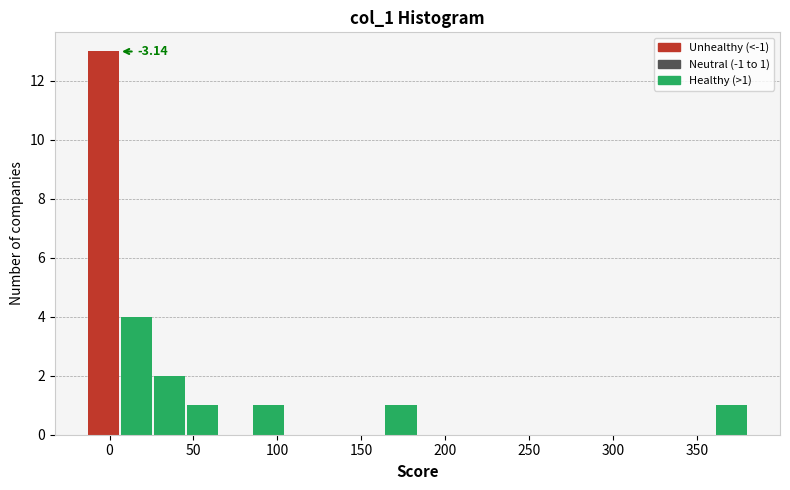

Around what value on the x-axis is the tallest bar? Give the approximate position of its centre, as read against the axis.

-5